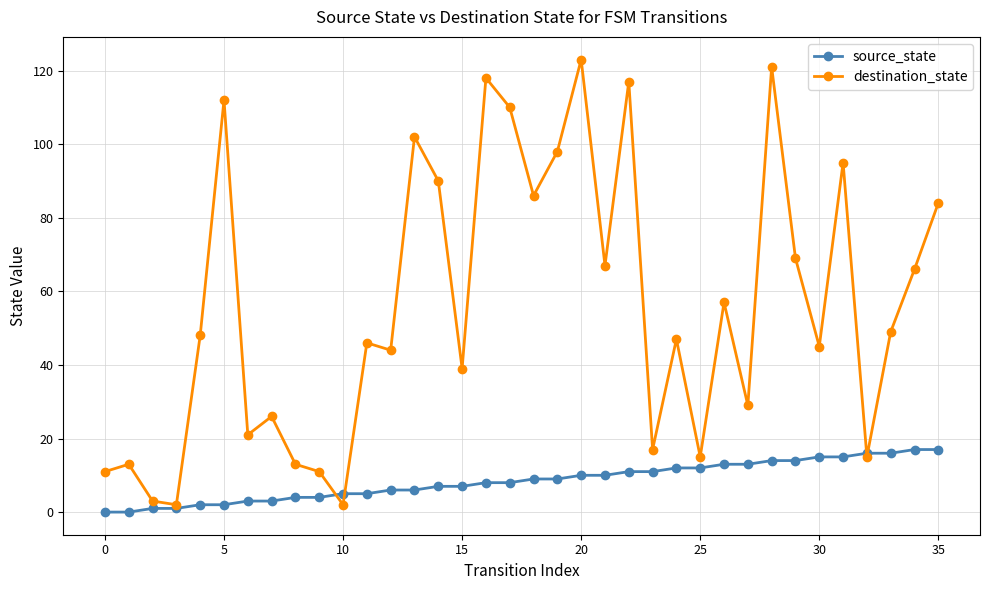

What is the difference between the maximum and second lowest values in the destination_state series?

121